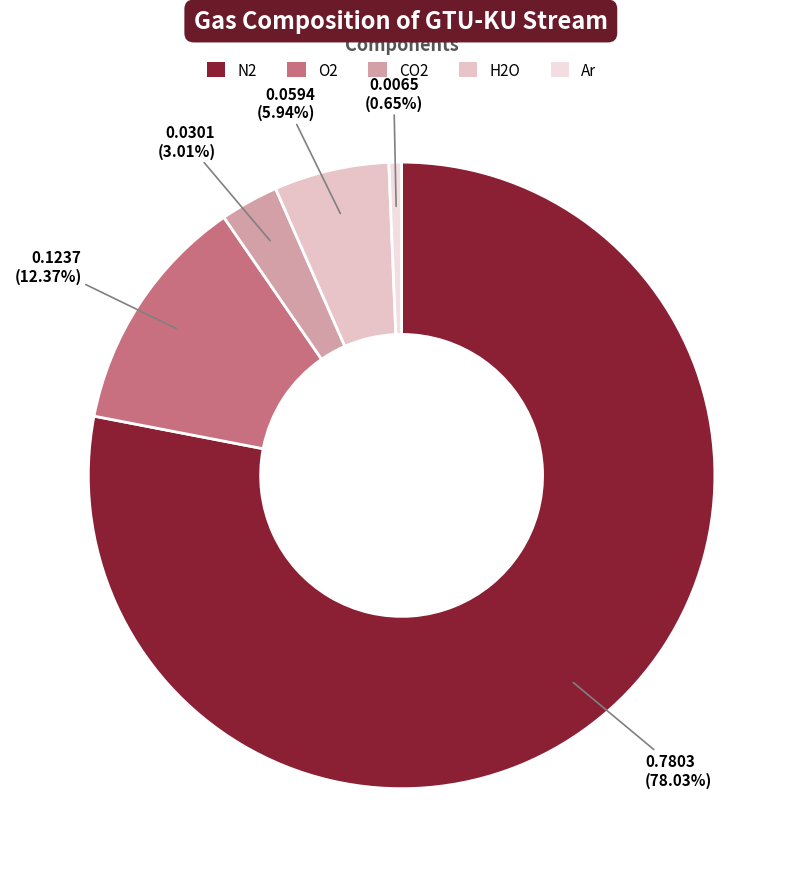

The H2O slice represents 21% of the pie. True or false?

False